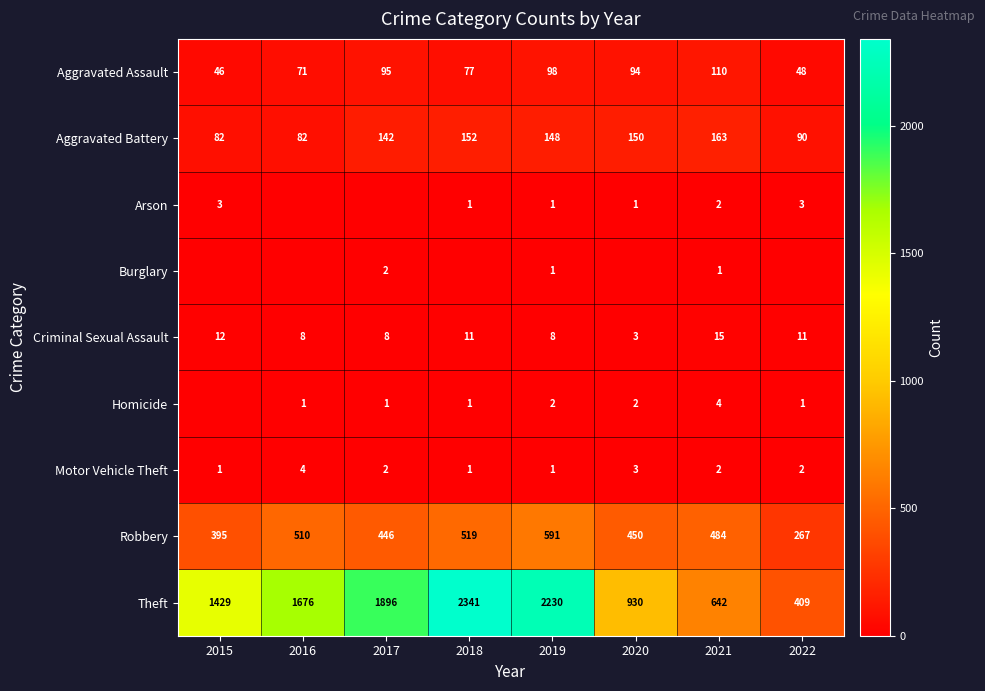

What is the sum of the Robbery values at 2020 and 2021?

934